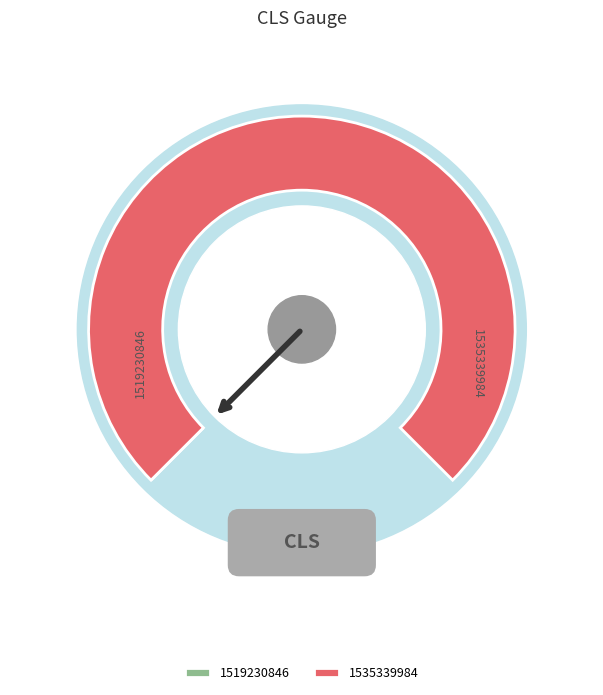

To the nearest percent, what is the combined percentage of 1519230846 and 1535339984?

100%